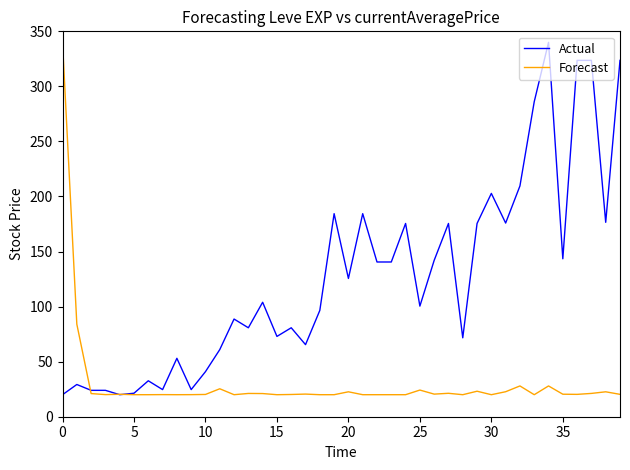

What is the minimum value shown in the chart?

20.0